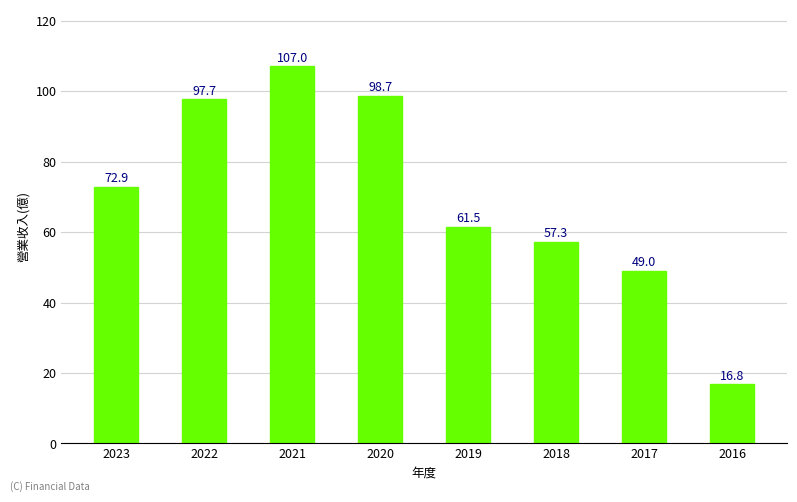

List the labels in order of value, largest first.

2021, 2020, 2022, 2023, 2019, 2018, 2017, 2016